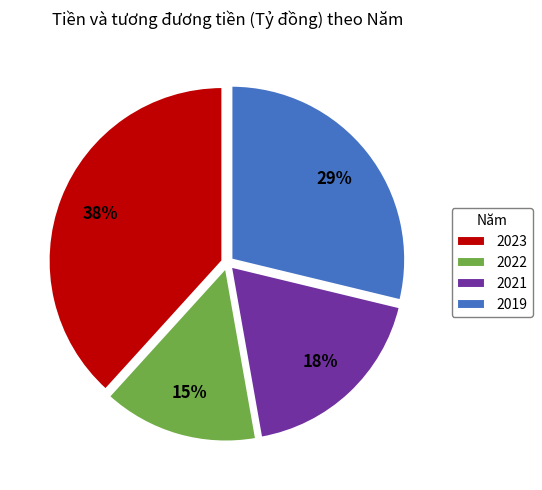

Does any single category account for the majority?

No